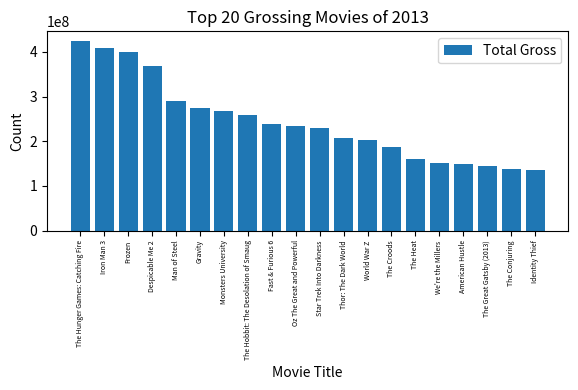

At which label does the data first exceed 234911825?

The Hunger Games: Catching Fire